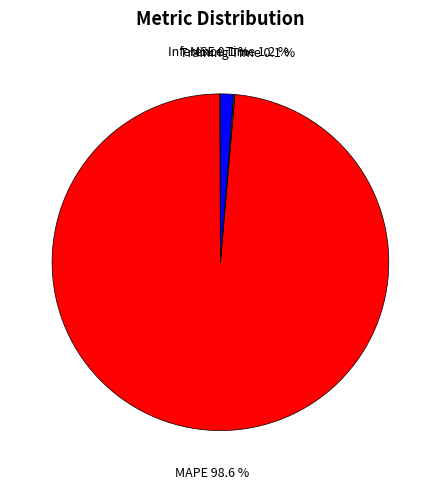

Which category has the biggest portion of the pie?

MAPE